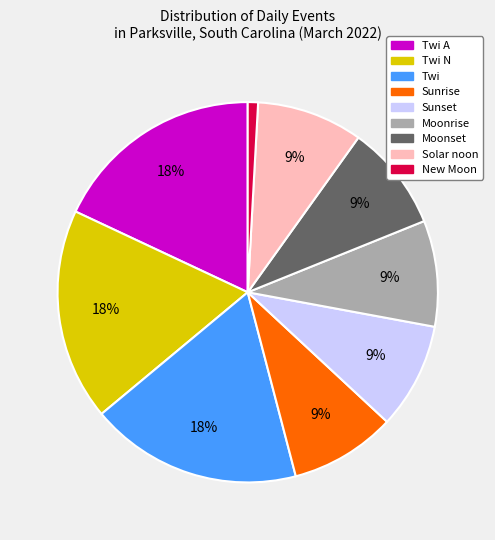

To the nearest percent, what is the difference between the largest and smallest slice percentages?

17%